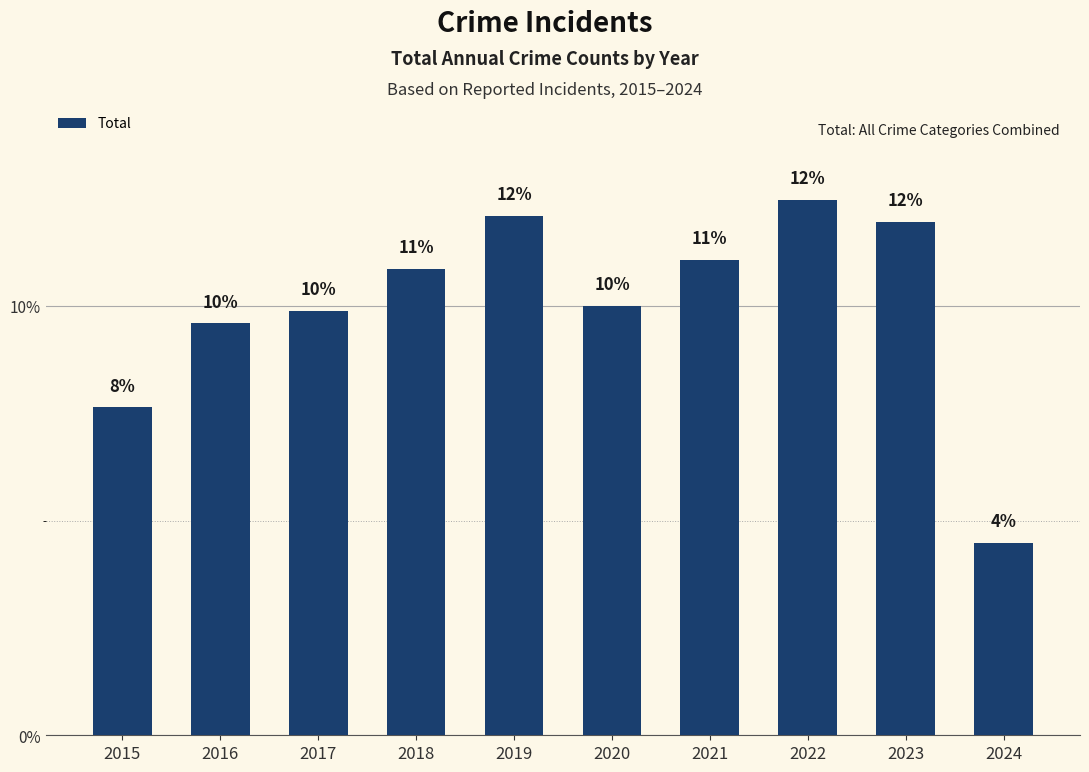

At which category does the chart reach its peak across all series?

2022